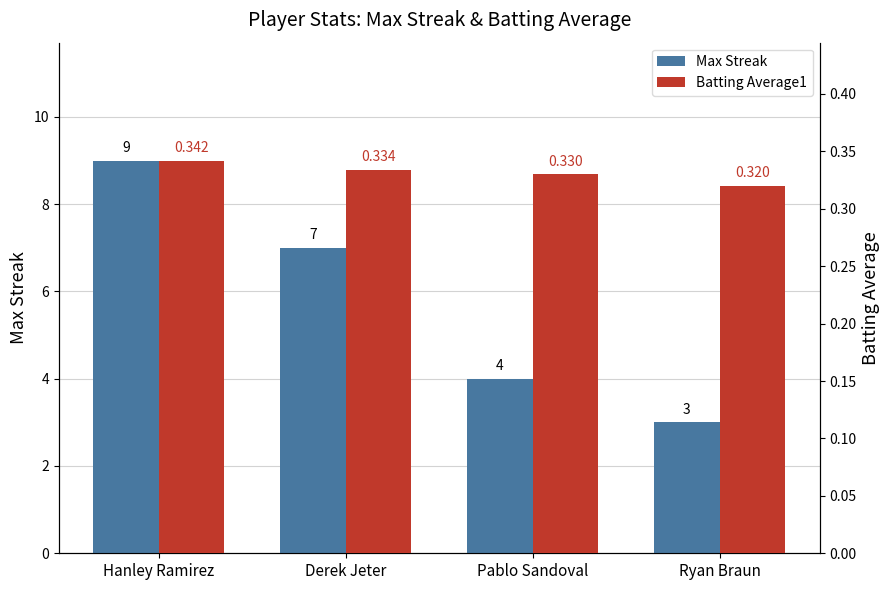

What is the label of the 3rd bar from the right?

Derek Jeter